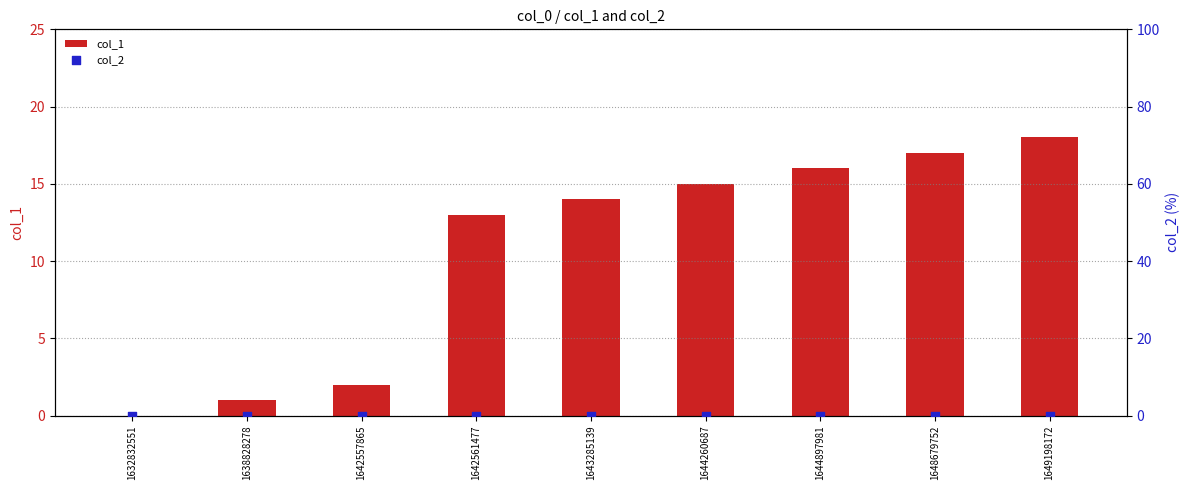

Which series contains the lowest Y value?

col_1